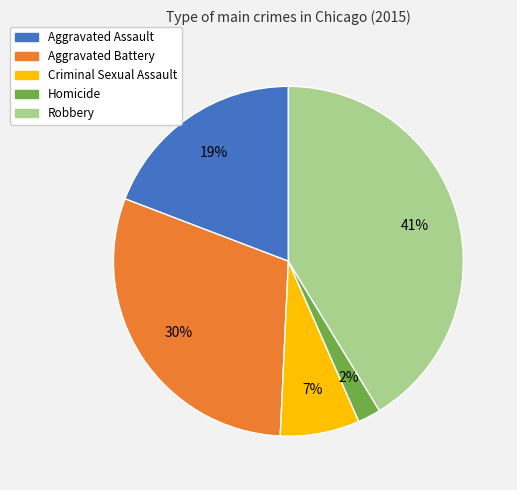

What percentage is the Robbery slice, to the nearest percent?

41%